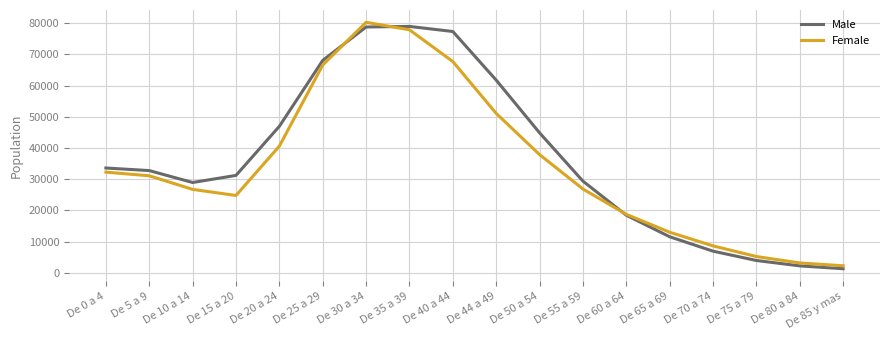

What are all the series names shown in the legend?

Male, Female